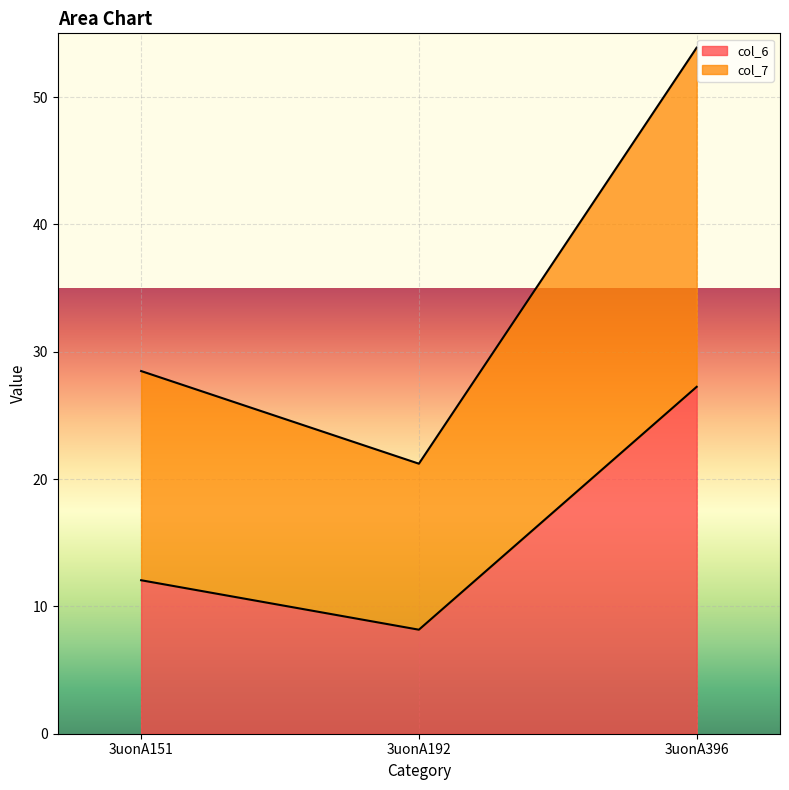

What are all the series names shown in the legend?

col_6, col_7